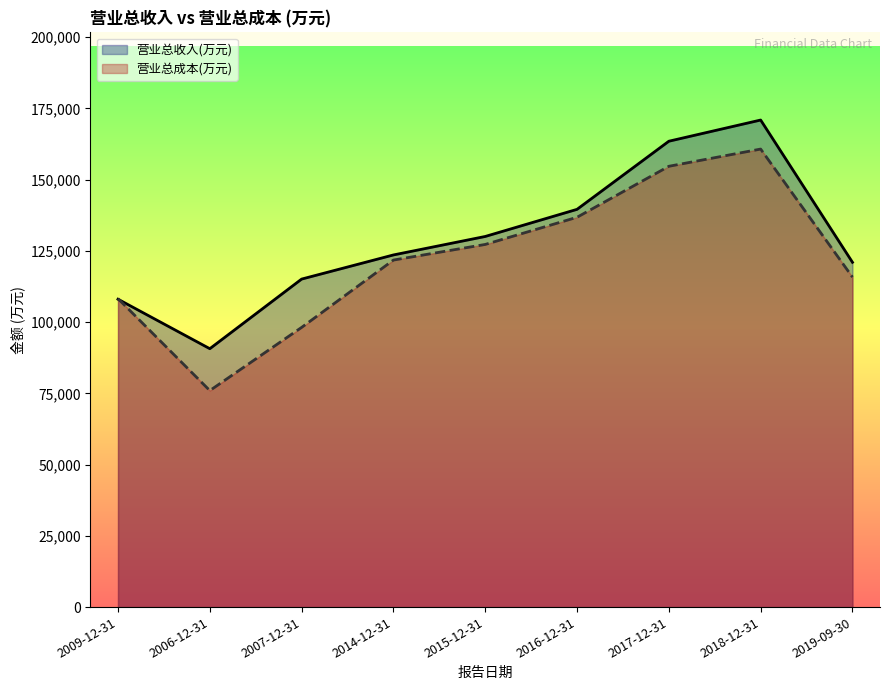

True or false: 营业总收入(万元) and 营业总成本(万元) intersect in this chart.

True